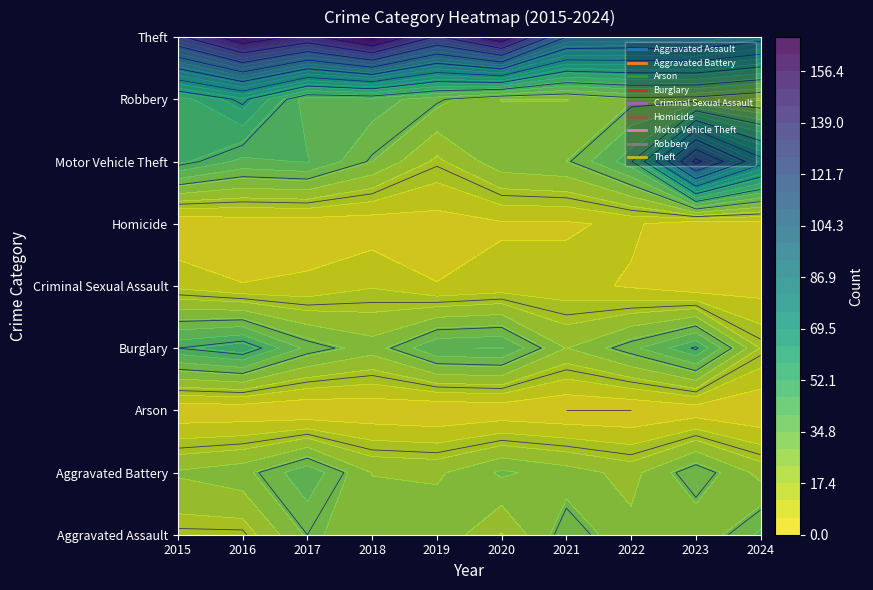

Between 2020 and 2024, which is larger?

2024